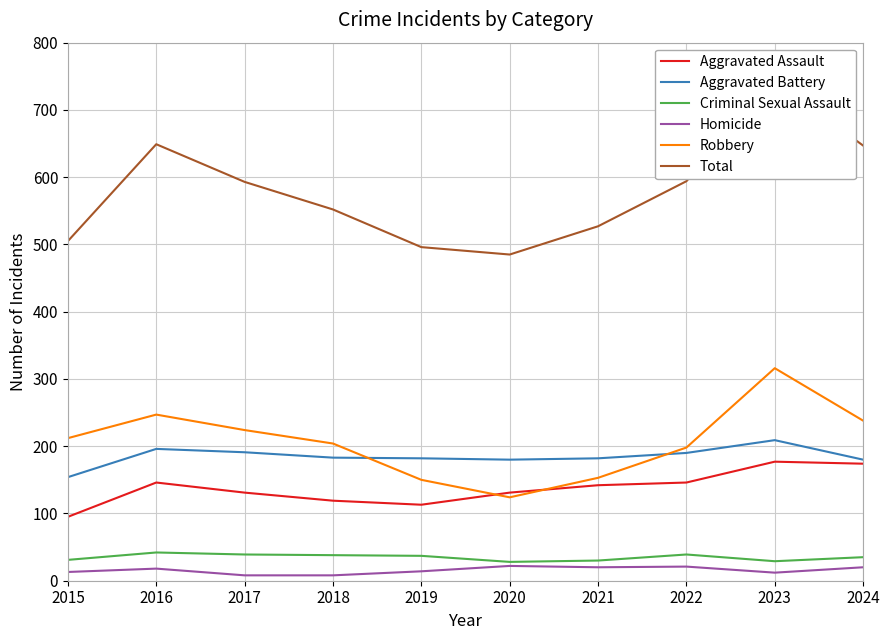

Reading left to right, list all the values displayed in this chart.

Aggravated Assault: 2015=95	2016=146	2017=131	2018=119	2019=113	2020=131	2021=142	2022=146	2023=177	2024=174
Aggravated Battery: 2015=154	2016=196	2017=191	2018=183	2019=182	2020=180	2021=182	2022=190	2023=209	2024=180
Criminal Sexual Assault: 2015=31	2016=42	2017=39	2018=38	2019=37	2020=28	2021=30	2022=39	2023=29	2024=35
Homicide: 2015=13	2016=18	2017=8	2018=8	2019=14	2020=22	2021=20	2022=21	2023=12	2024=20
Robbery: 2015=212	2016=247	2017=224	2018=204	2019=150	2020=124	2021=153	2022=198	2023=316	2024=238
Total: 2015=505	2016=649	2017=593	2018=552	2019=496	2020=485	2021=527	2022=594	2023=743	2024=647